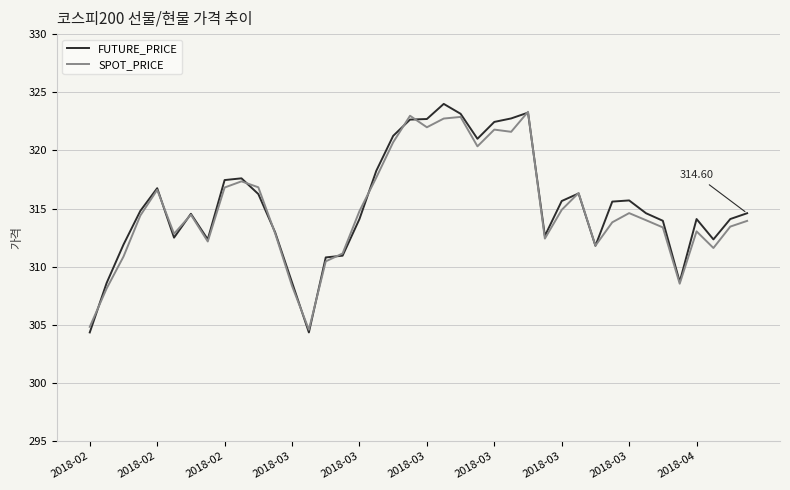

Which series has the widest spread of values?

FUTURE_PRICE